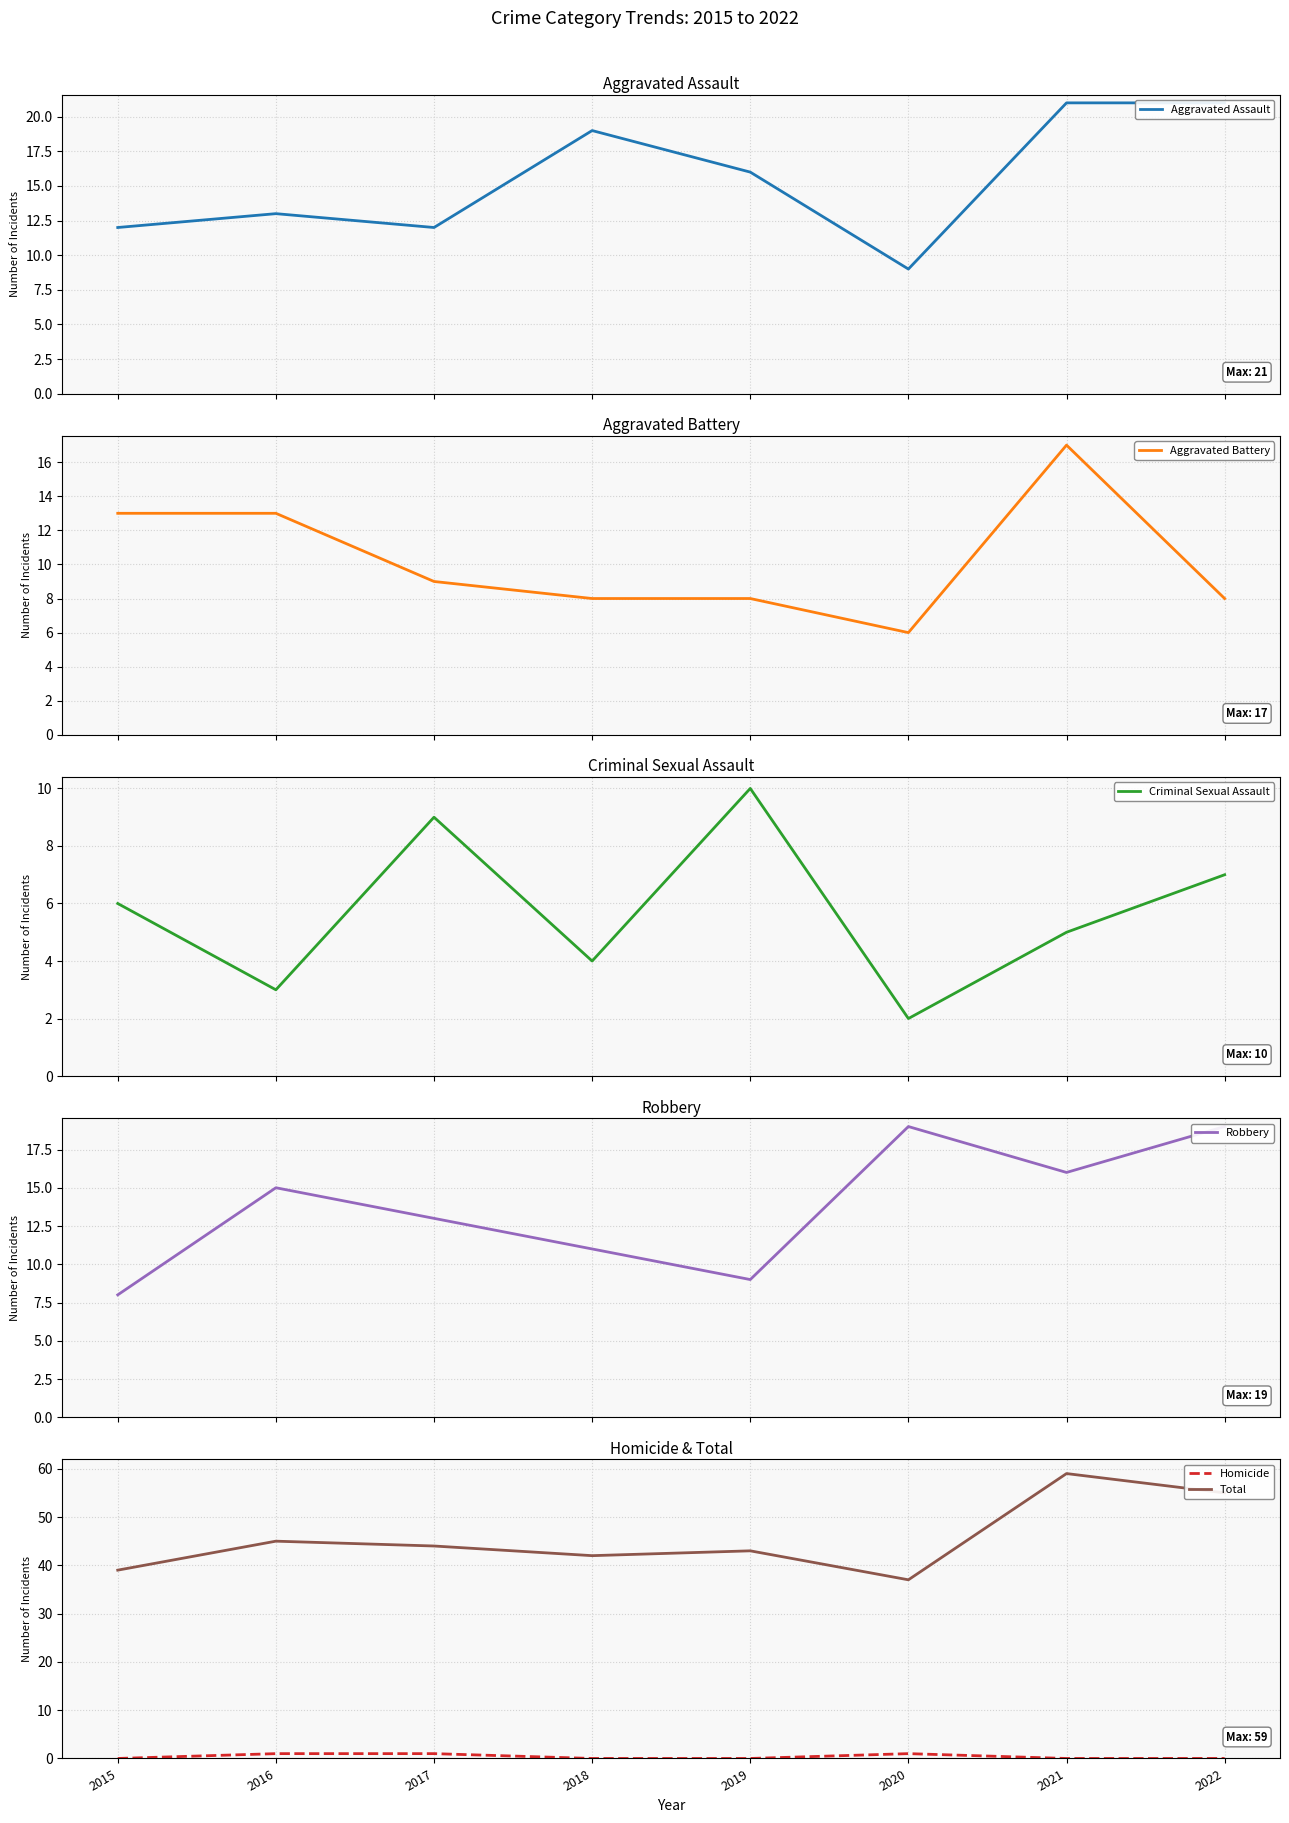

Where is the first local minimum for Aggravated Assault?

2017